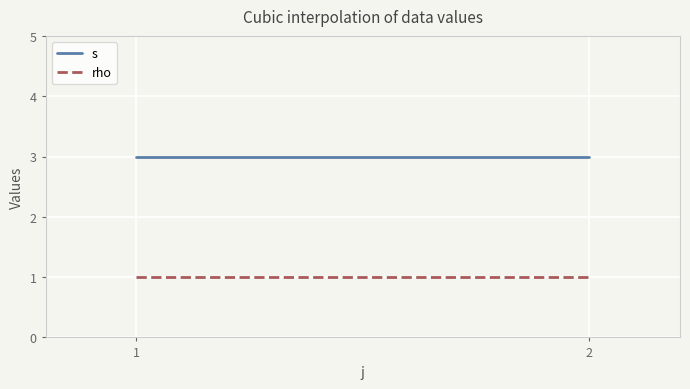

How many lines are shown in the chart?

2